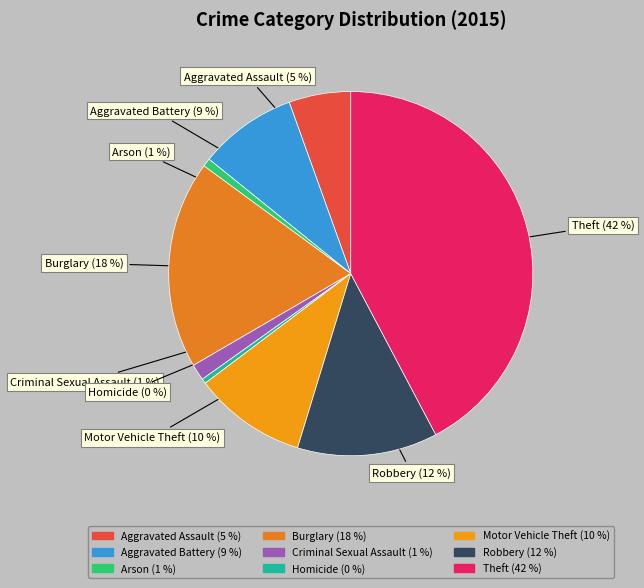

How many segments does this pie chart have?

9